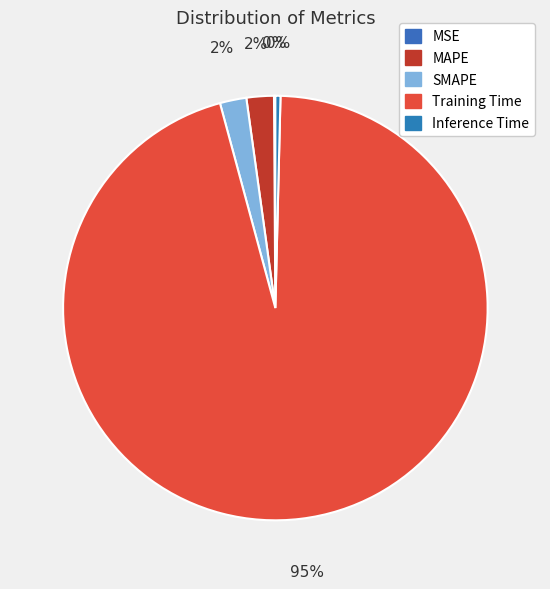

Is Training Time the majority of the pie?

Yes